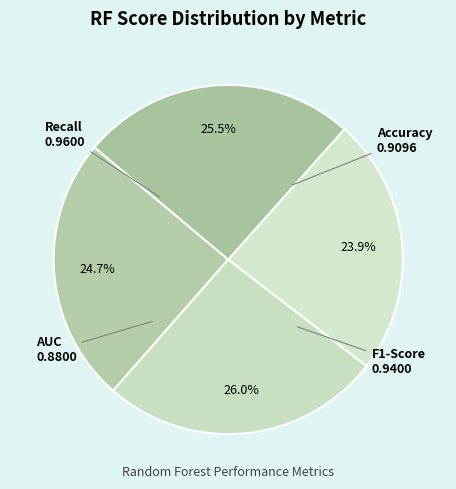

Count the number of slices in the pie.

4